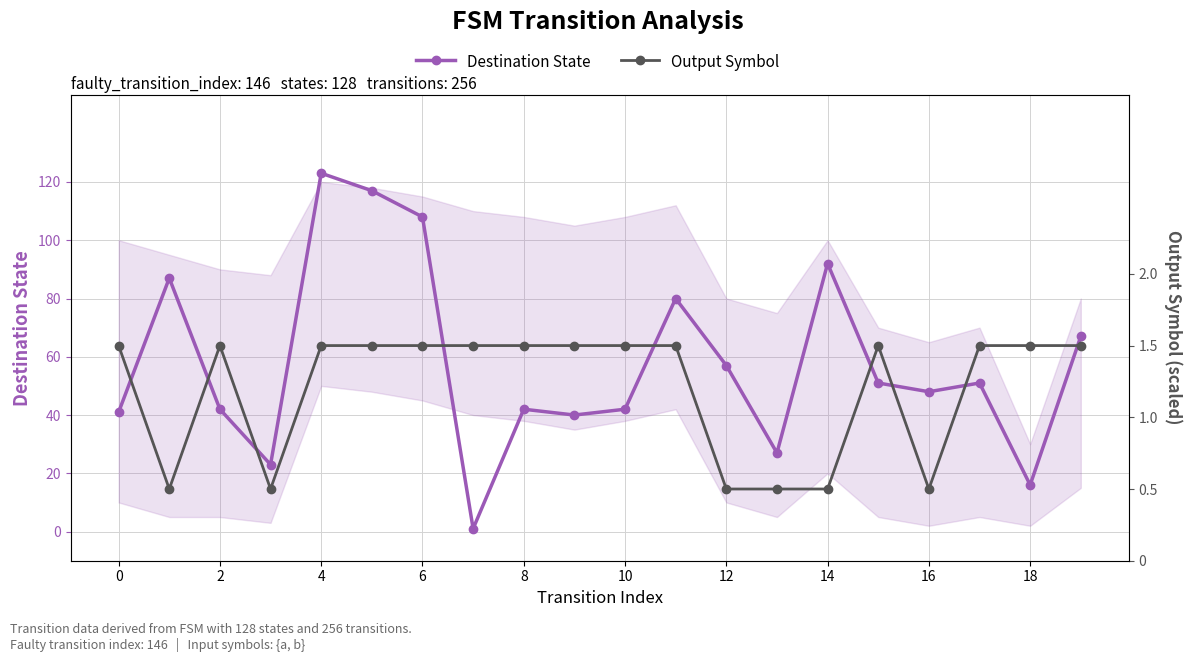

Which series ends up on top after the final intersection of Output Symbol and Destination State?

Destination State